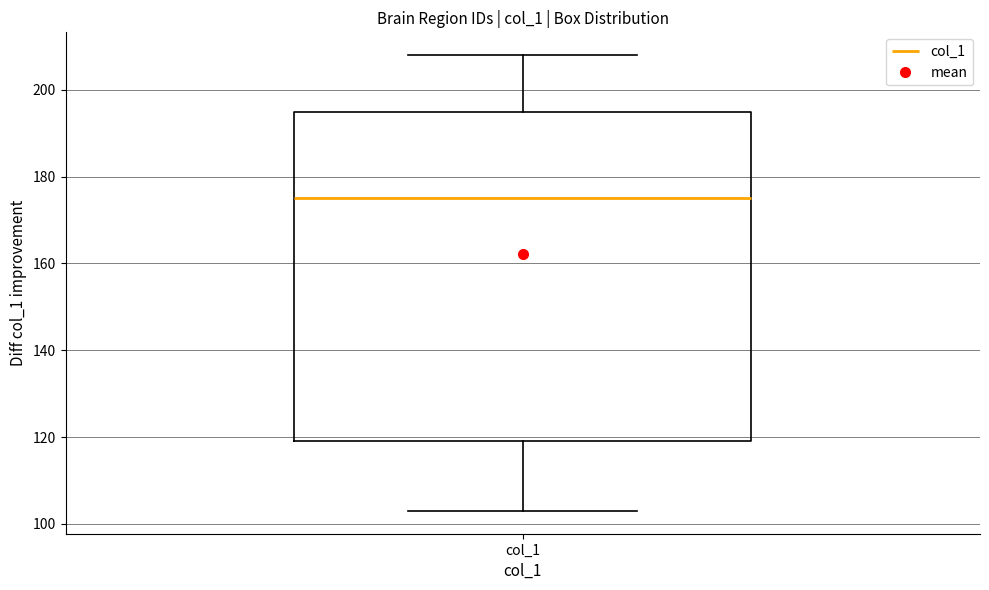

Where does the median line of the box for col_1 sit on the y-axis? The values are not printed on the chart, so give them approximately, as read against the axis.

176